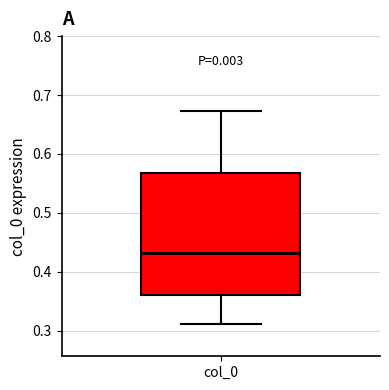

Transcribe this box plot: give where the median line is, the range the box spans, and where the two whiskers end, as read against the y-axis. The values are not printed on the chart, so give them approximately, as read against the axis.

median 0.43, box 0.36 to 0.57, whiskers 0.31 to 0.67